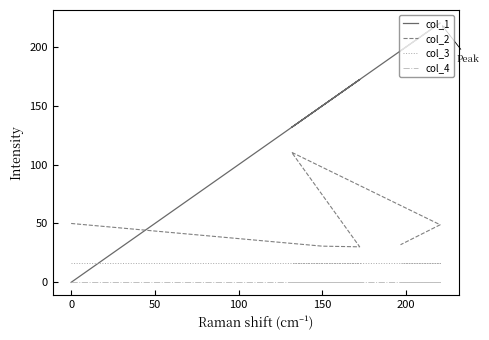

How many data points does each series have?

6